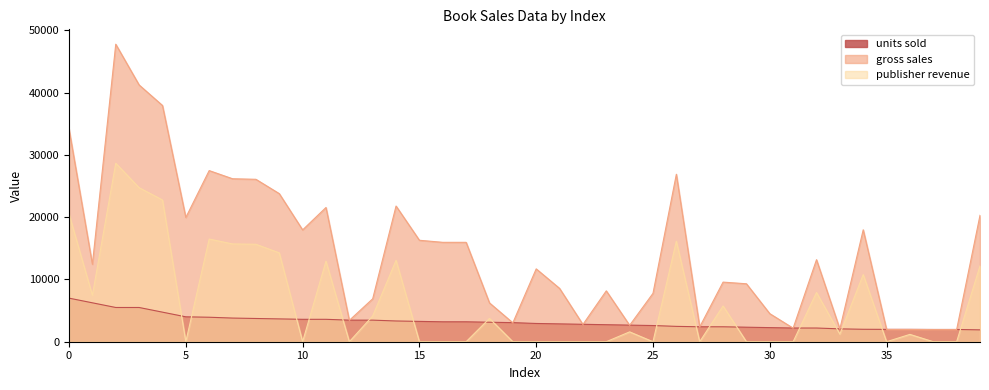

True or false: publisher revenue has more than 2 interior local peaks.

True